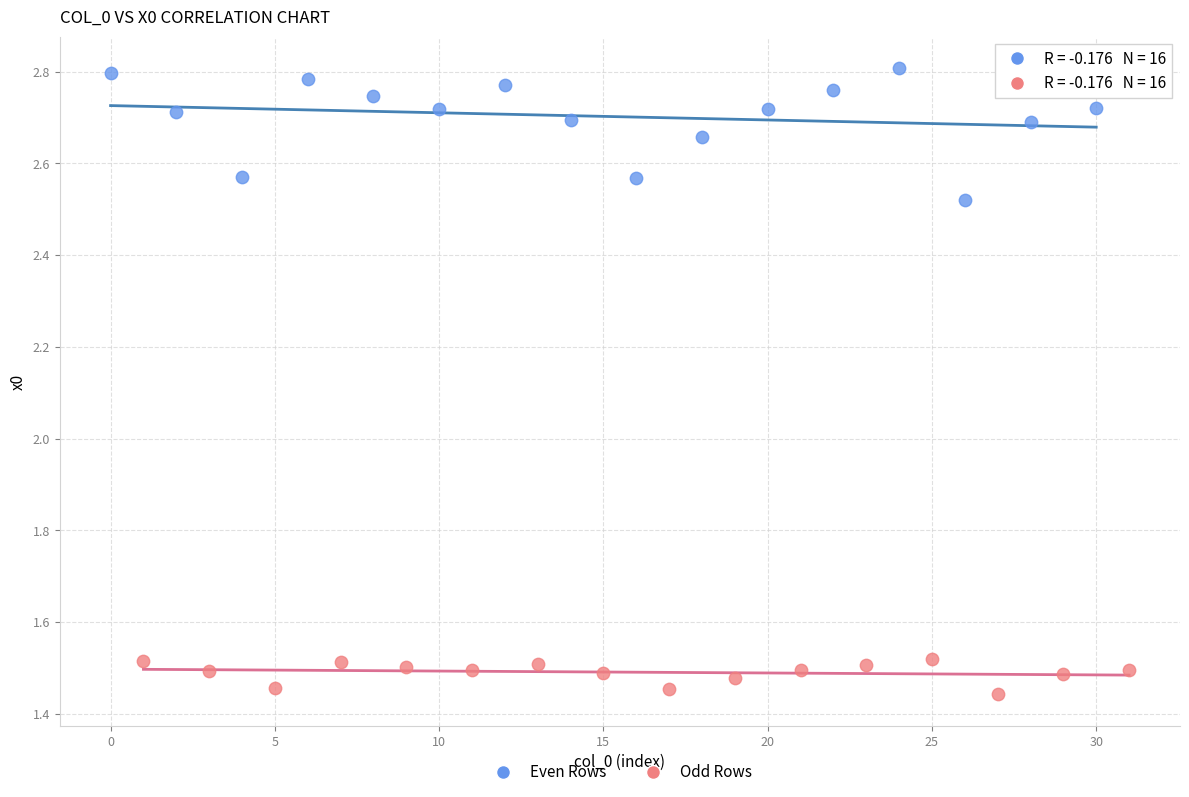

Which series reaches the maximum Y coordinate?

Even Rows